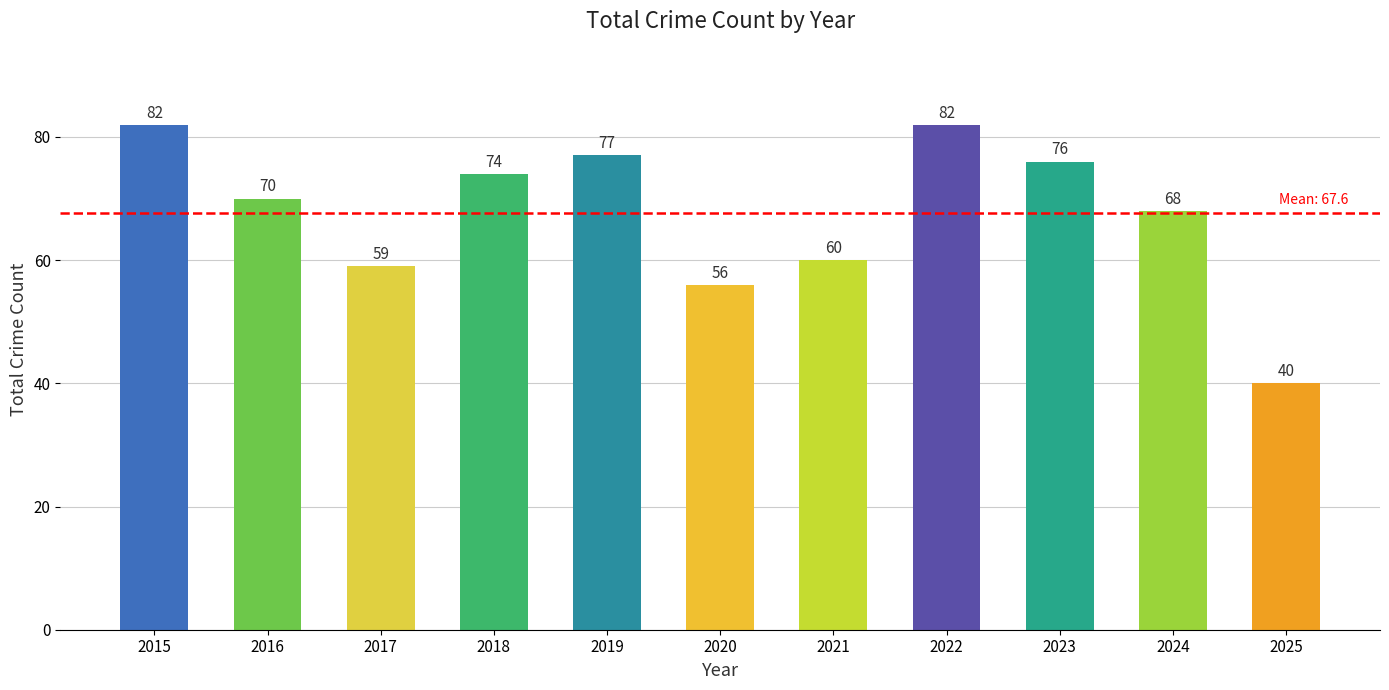

What is the minimum value shown in the chart?

40